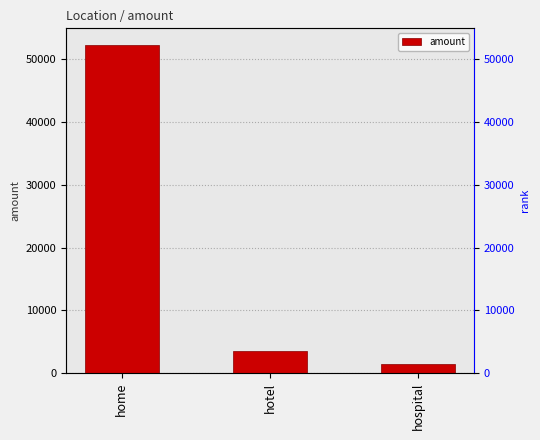

List the labels in order of value, smallest first.

hospital, hotel, home